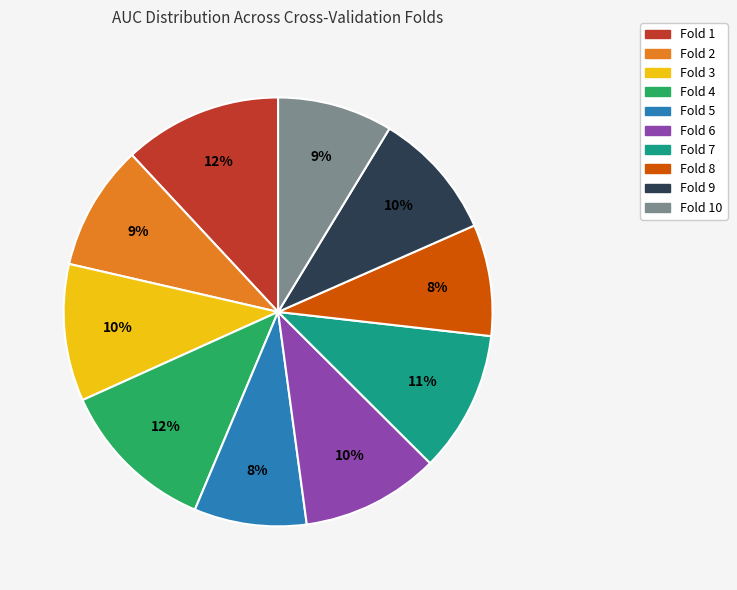

True or false: Fold 8 accounts for 8% of the total.

True